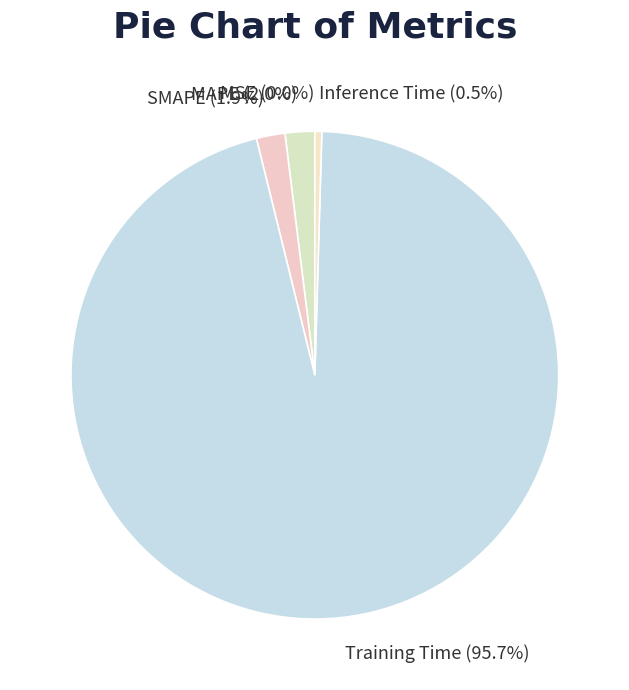

Which category has the biggest portion of the pie?

Training Time